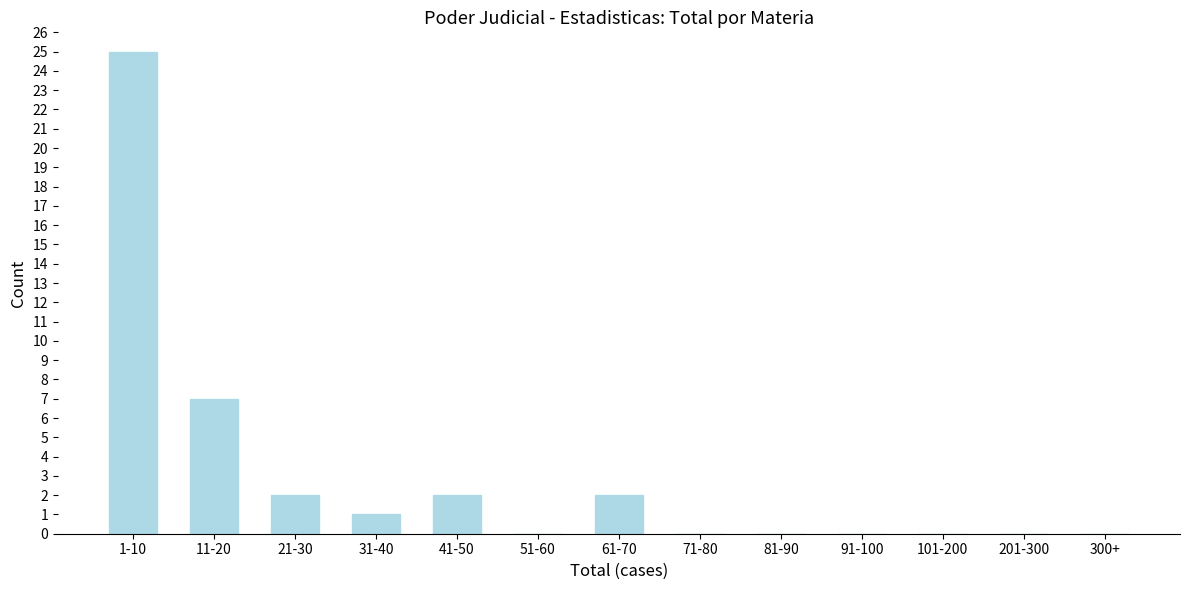

Reading left to right, transcribe all the data shown in this chart.

1-10=25	11-20=7	21-30=2	31-40=1	41-50=2	51-60=0	61-70=2	71-80=0	81-90=0	91-100=0	101-200=0	201-300=0	300+=0